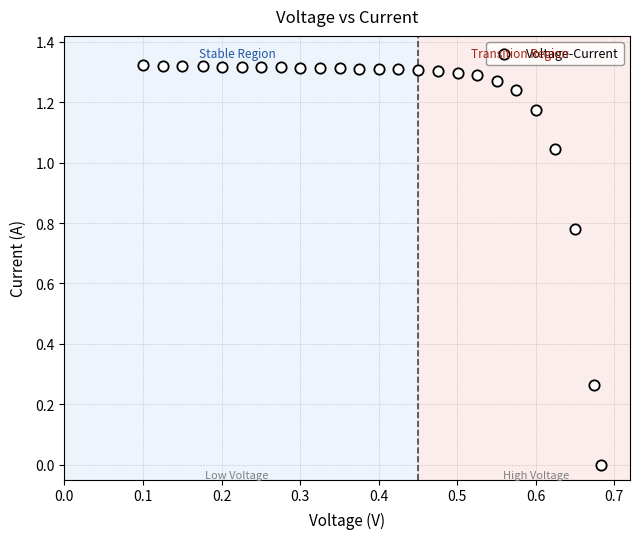

What is the range of X values (max minus min)?

0.6